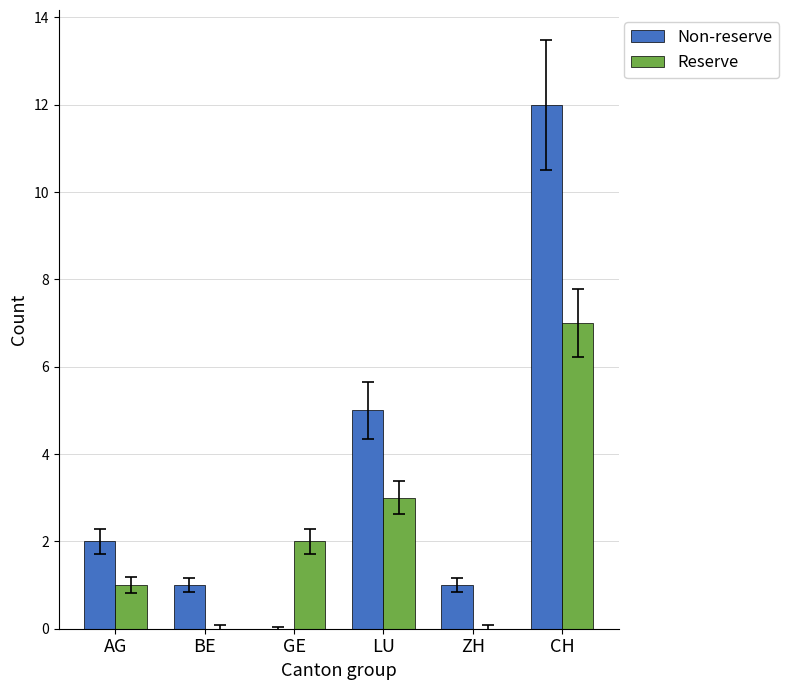

What are all the series names shown in the legend?

Non-reserve, Reserve